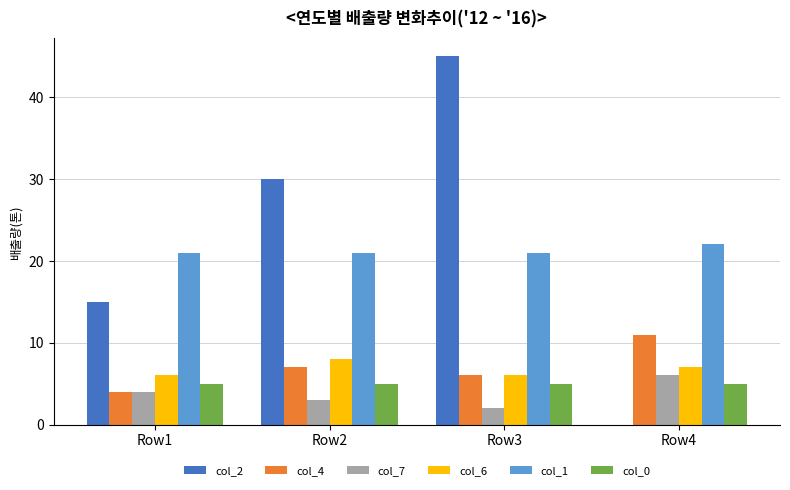

What is the average value of the col_4 series?

7